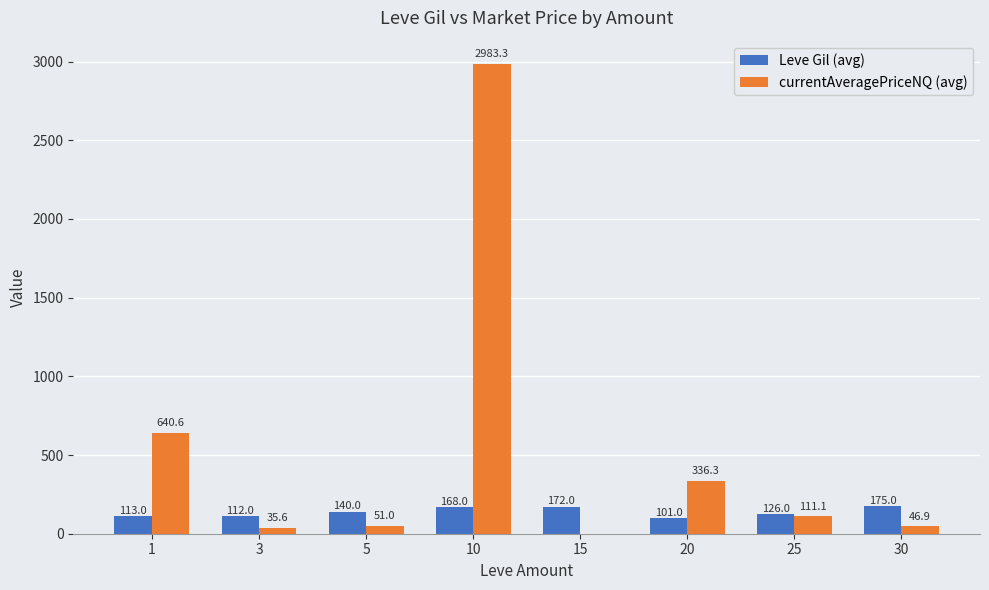

What is the greatest value displayed?

2983.3